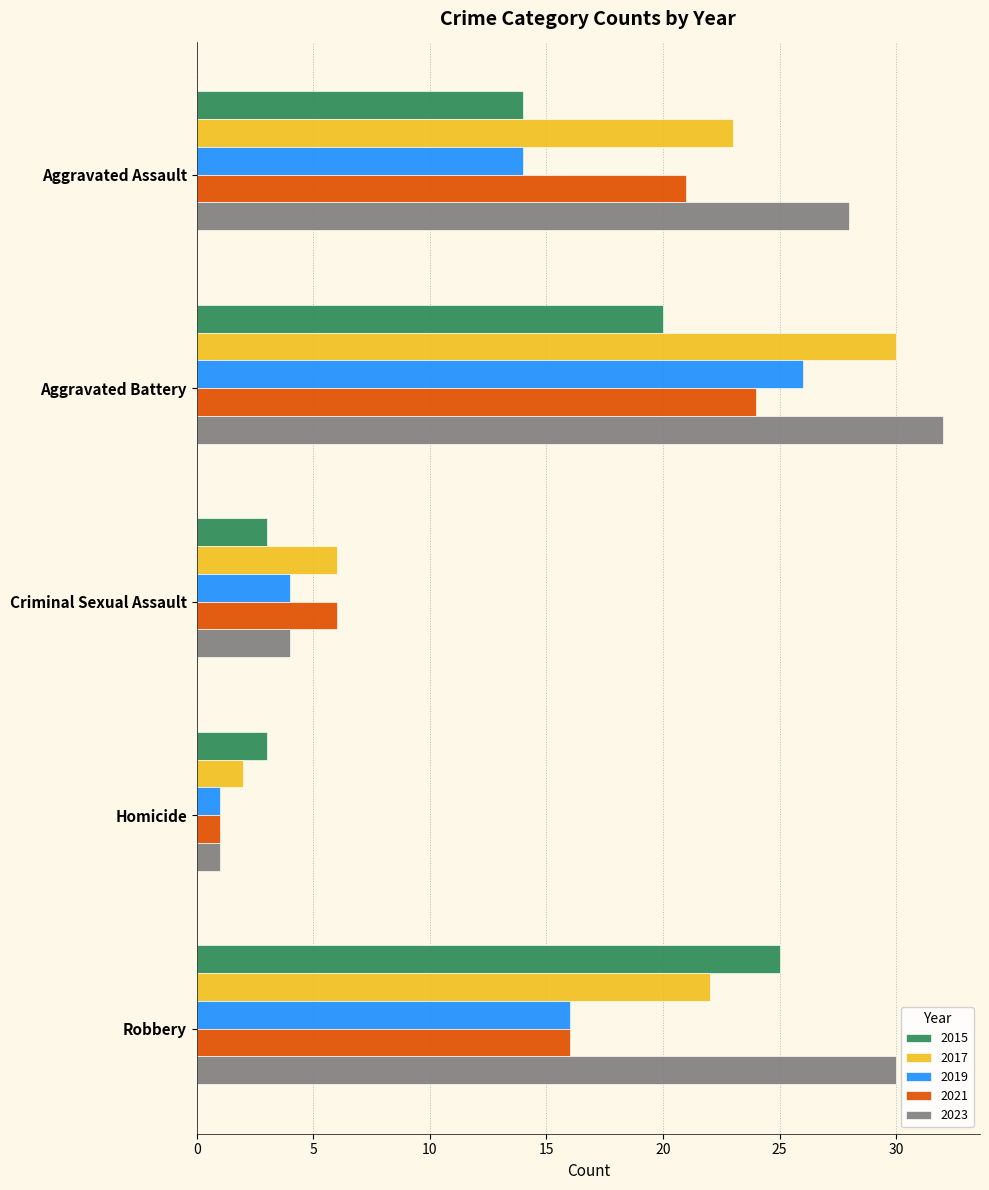

The 2021 series shows 4 at Criminal Sexual Assault. True or false?

False